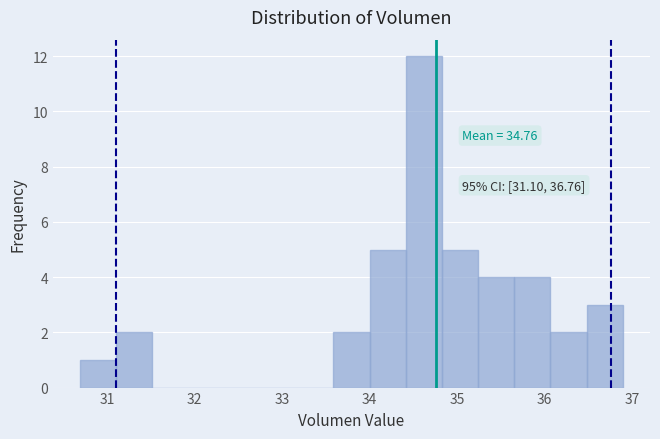

Over which range of the x-axis is the bar tallest?

34.4 to 34.8